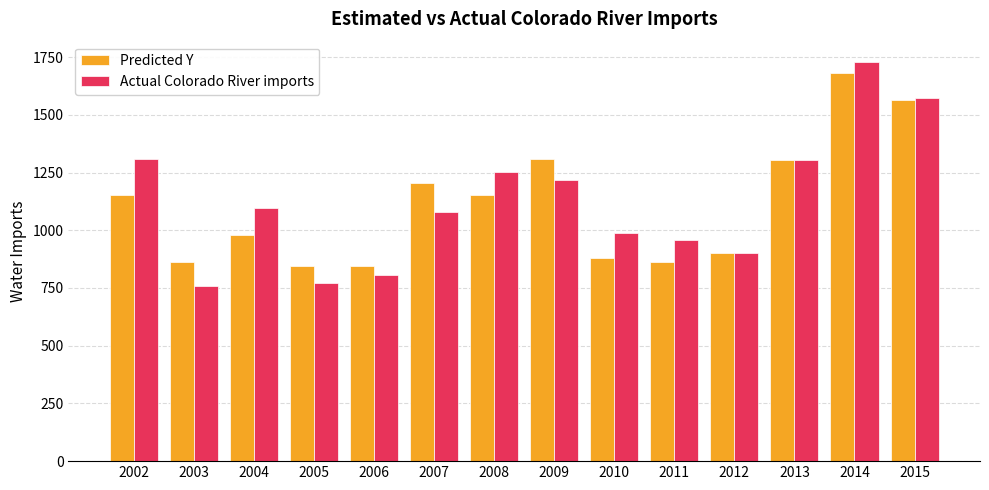

List the series in order of their overall mean, highest first.

Actual Colorado River imports, Predicted Y